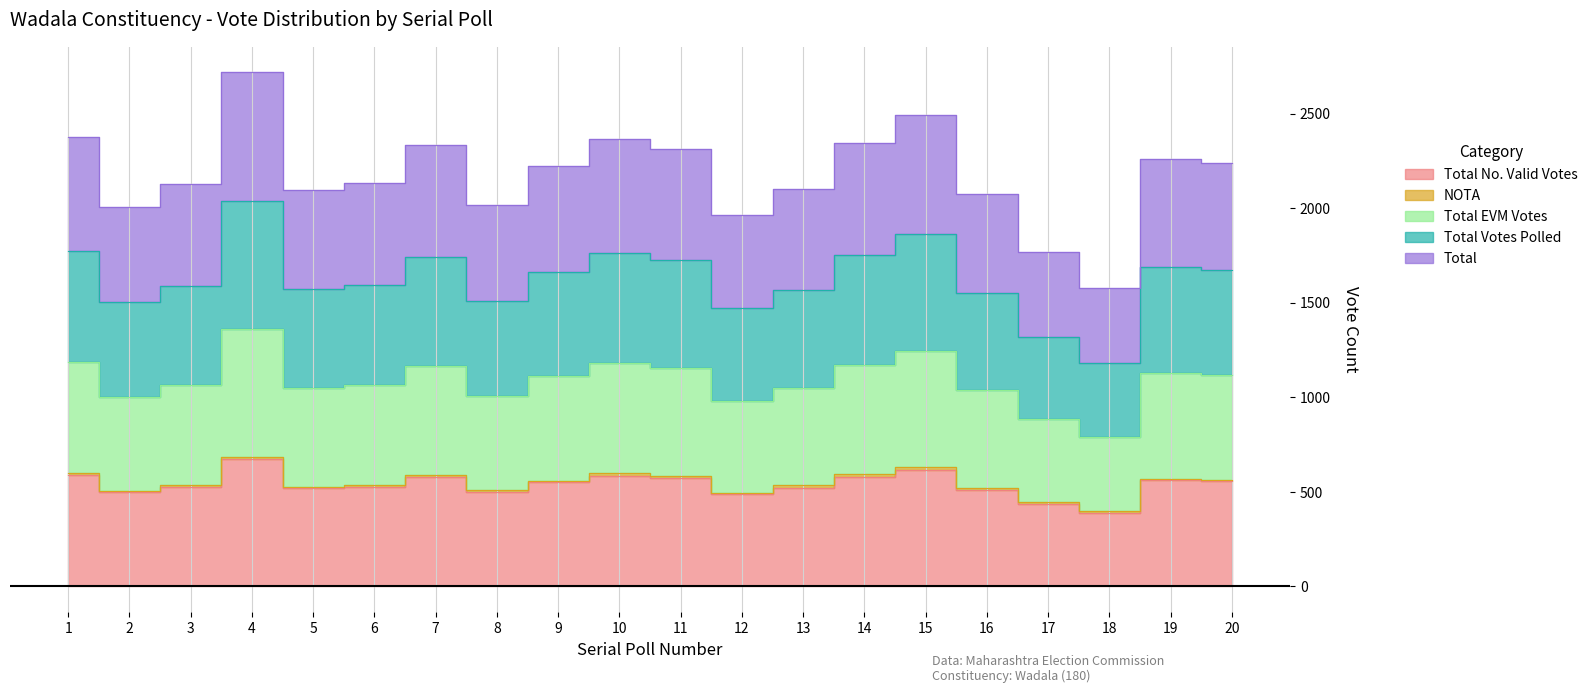

Is it true that Total equals 868 at 15?

False